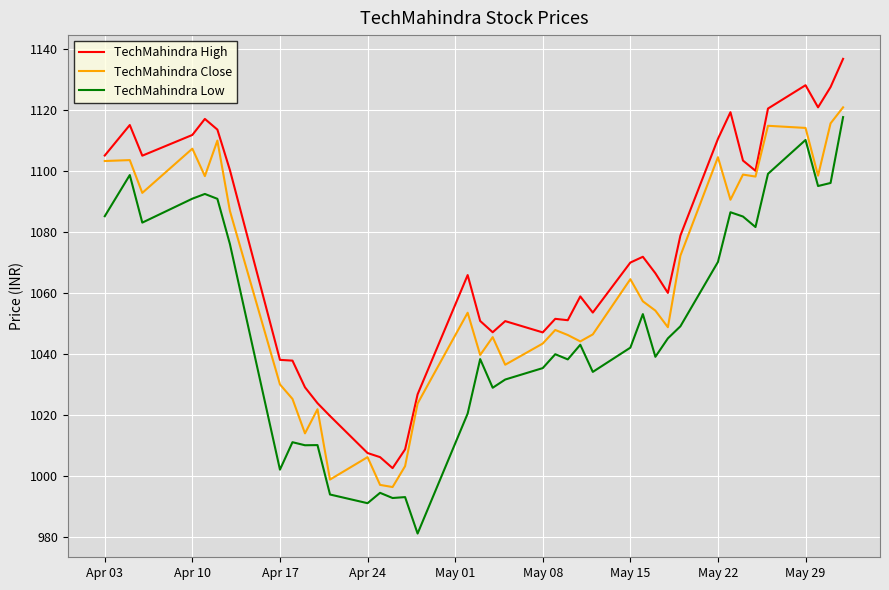

True or false: TechMahindra Low and TechMahindra High cross at least once.

False